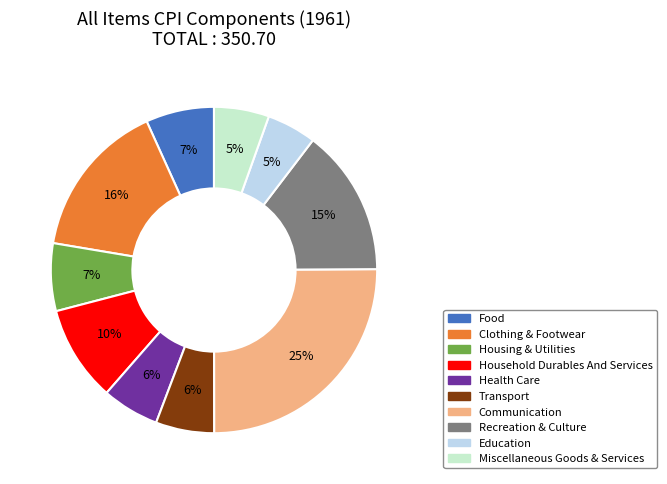

Is there any slice that represents more than half of the pie?

No